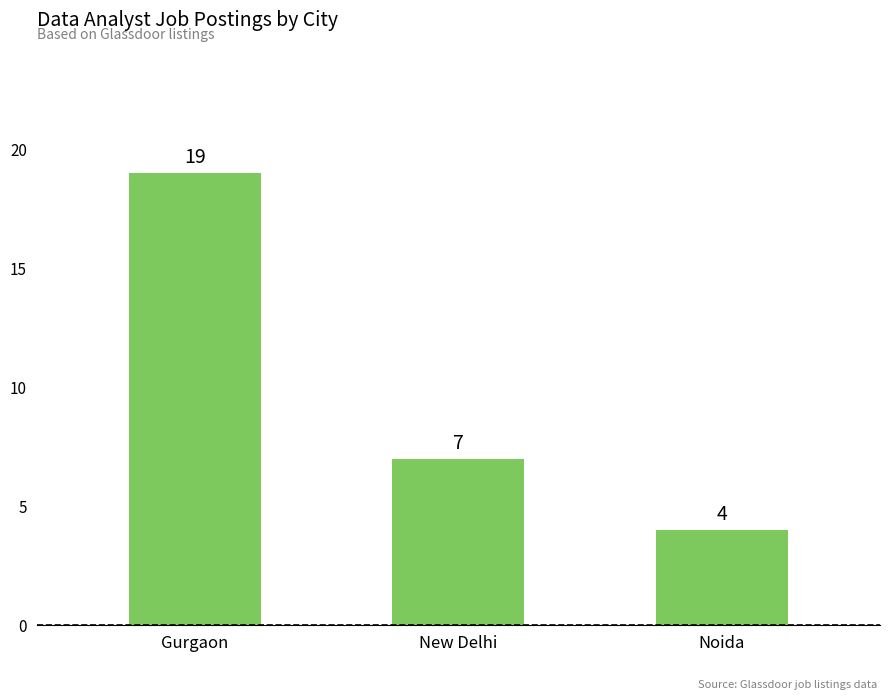

Reading left to right, extract all data points from this chart.

Gurgaon=19	New Delhi=7	Noida=4